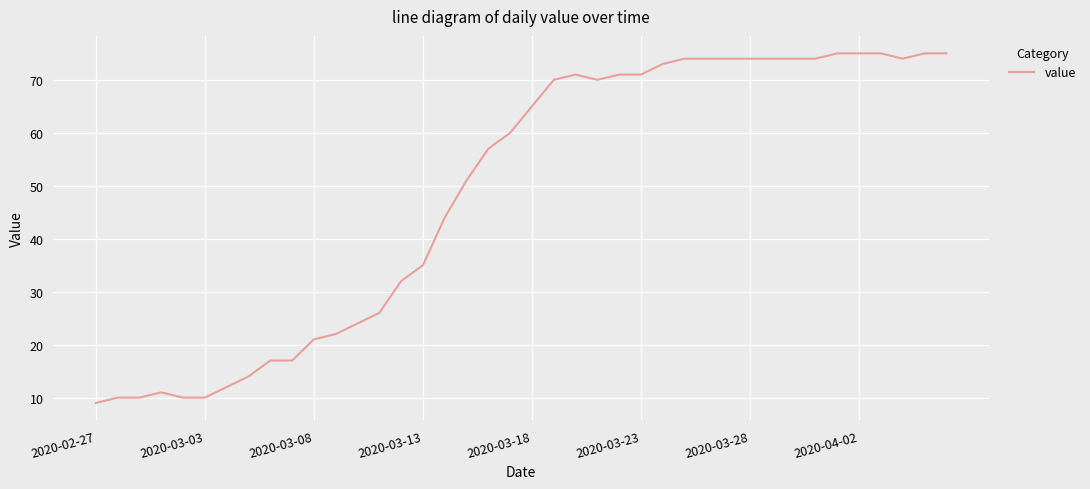

What is the smallest value displayed?

9